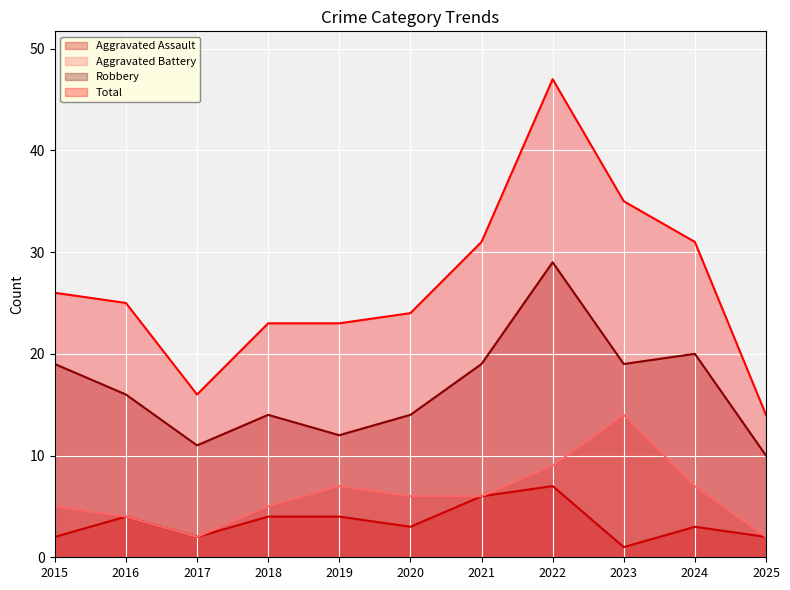

Count the number of categories in the chart.

11